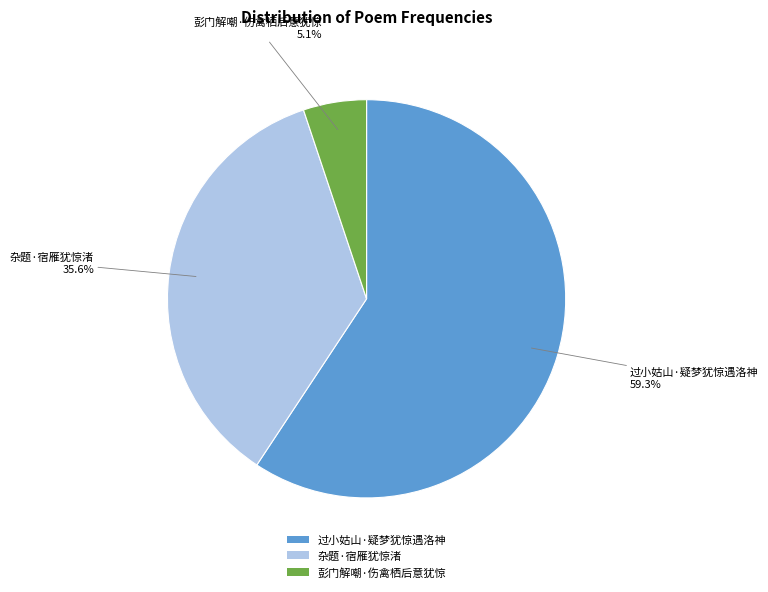

How many slices are in this pie chart?

3